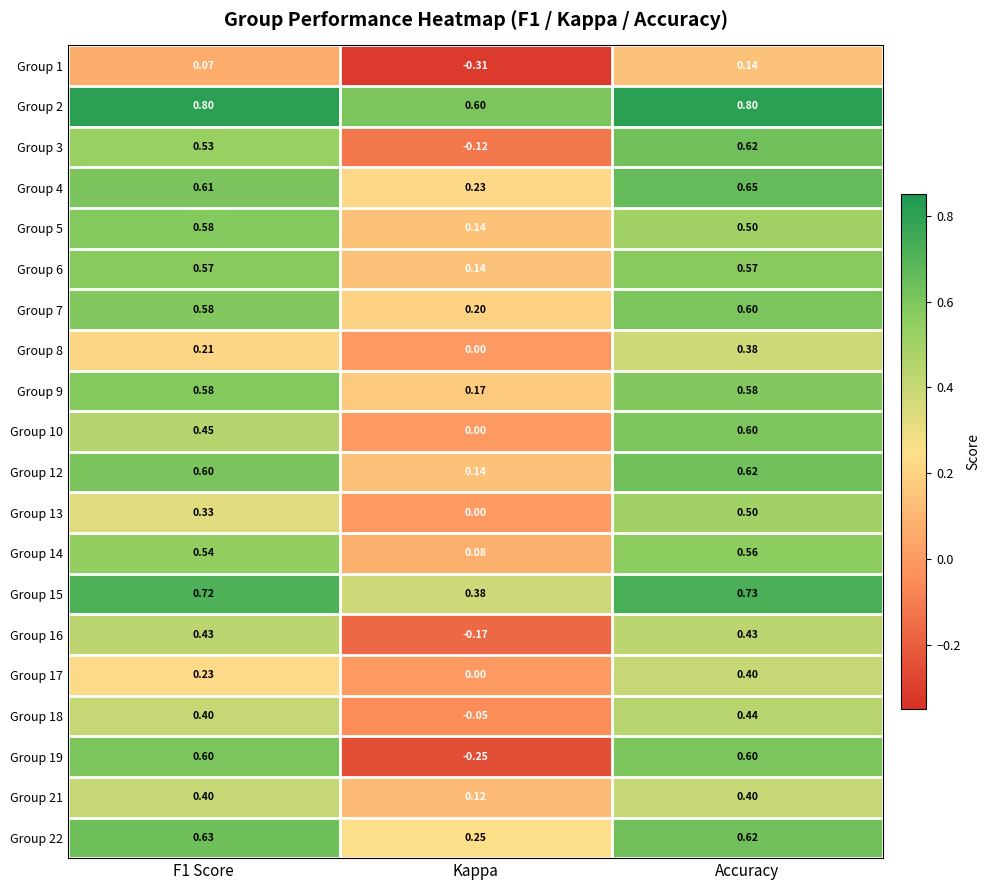

Is the value of Group 16 at Kappa greater than the value of Group 4 at F1 Score?

No